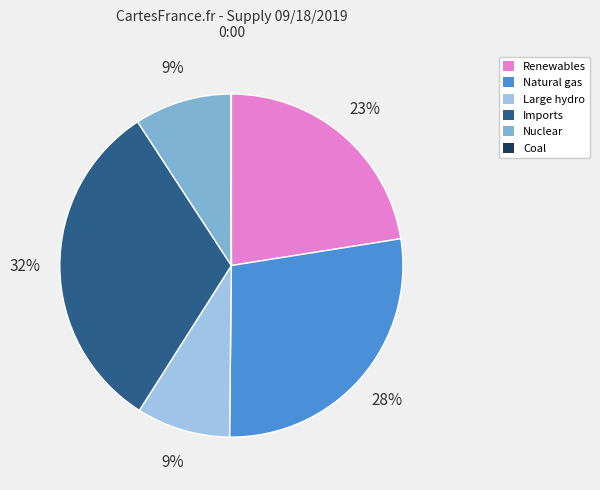

To the nearest percent, what portion does Natural gas represent?

28%